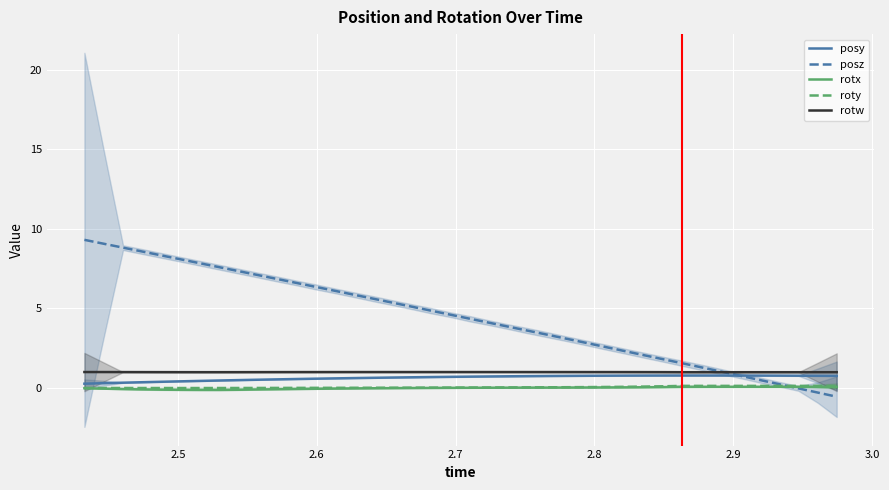

What is the average value of the posy series?

0.6